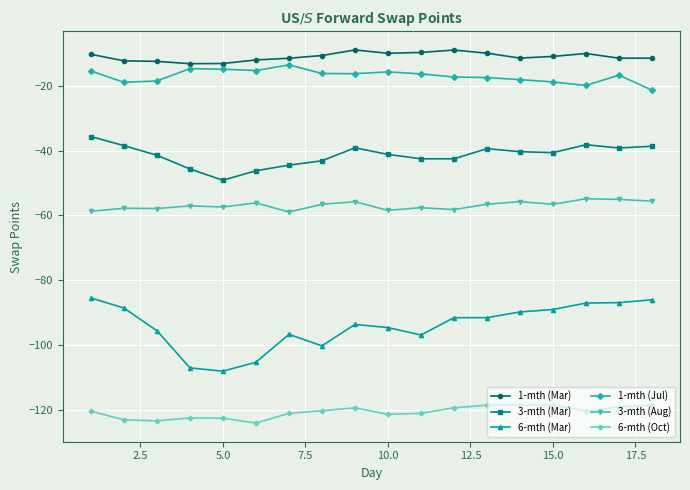

What is the smallest value displayed?

-124.0